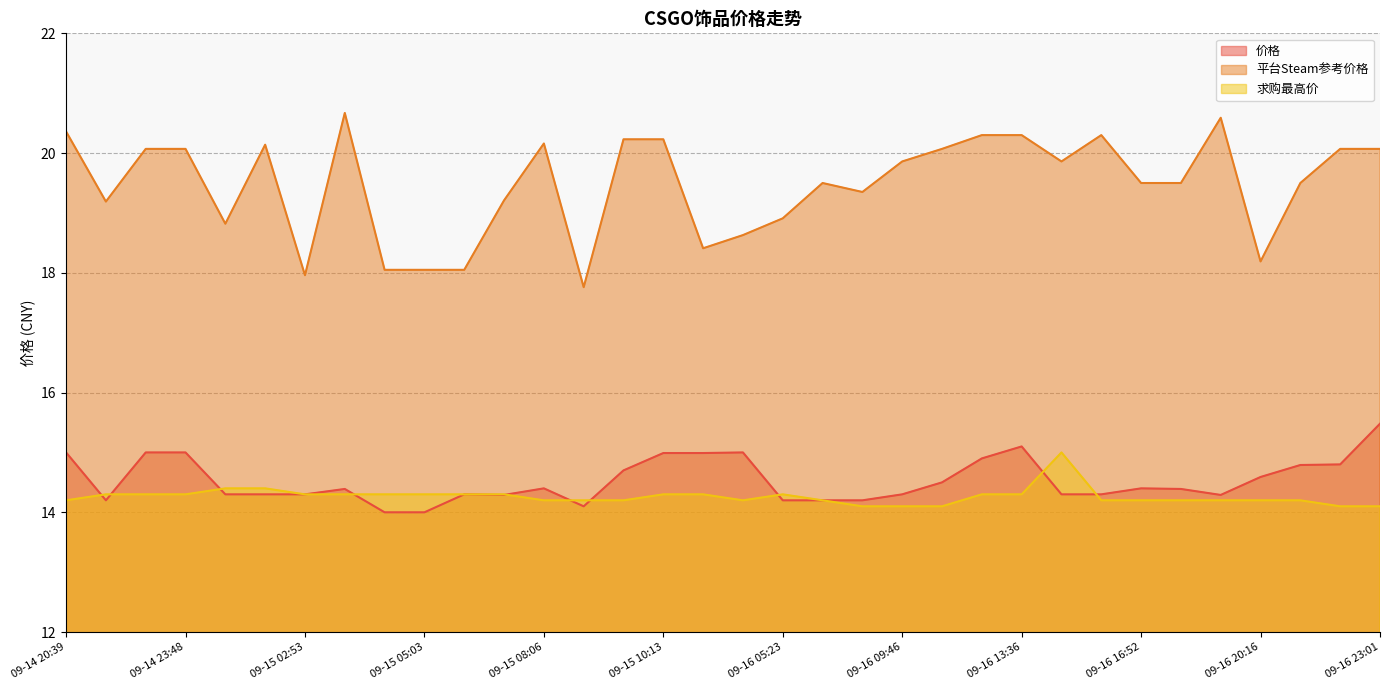

The value of 价格 at 09-15 10:13 is 8.1. True or false?

False